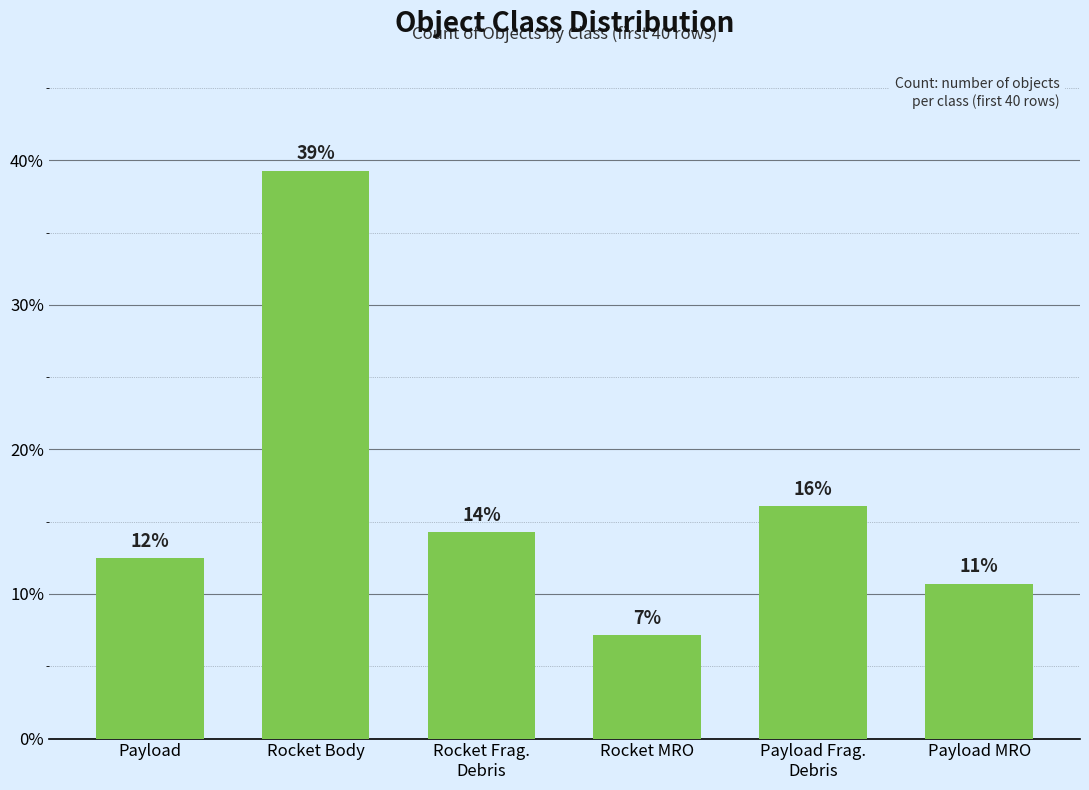

Rank the categories by value from lowest to highest.

Rocket MRO, Payload MRO, Payload, Rocket Frag.
Debris, Payload Frag.
Debris, Rocket Body